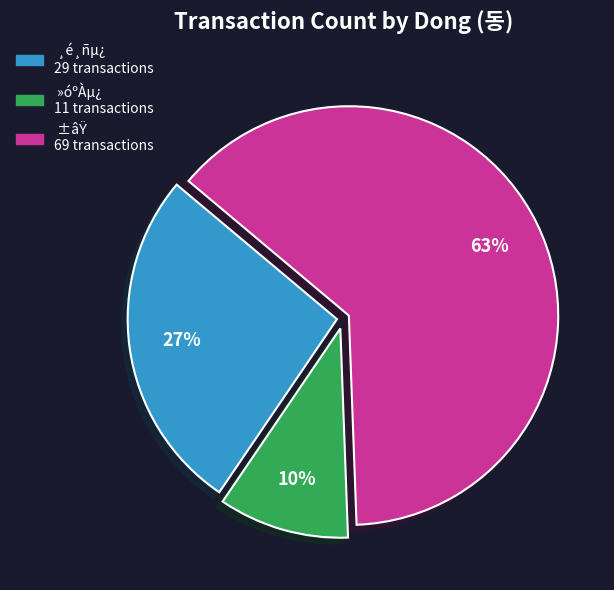

Does any single category account for the majority?

Yes